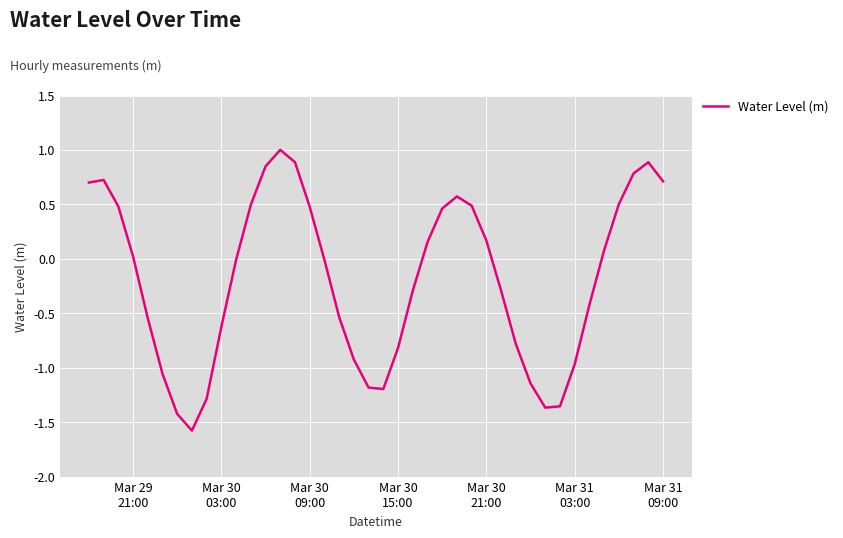

What is the difference between the maximum and minimum values?

2.6